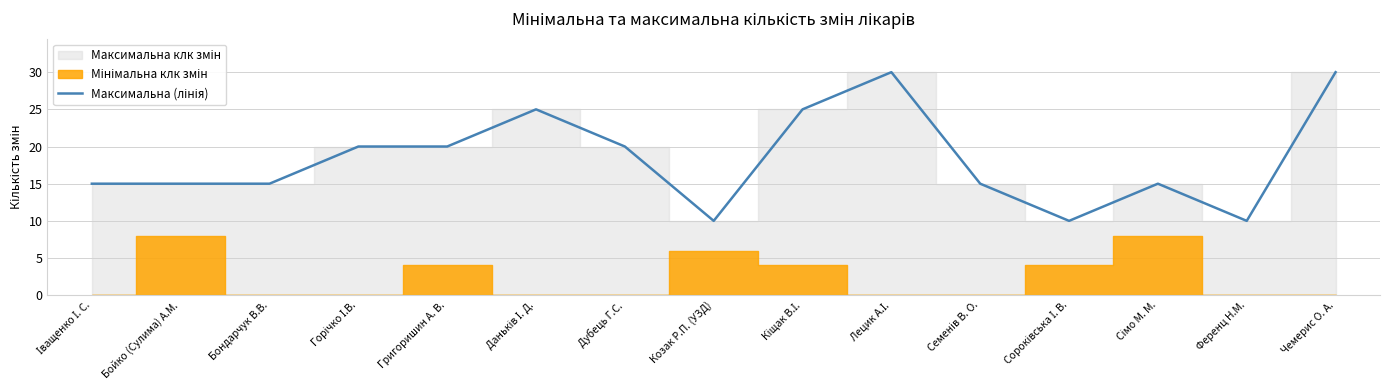

Is it true that the value at Кіщак В.І. is 25?

True